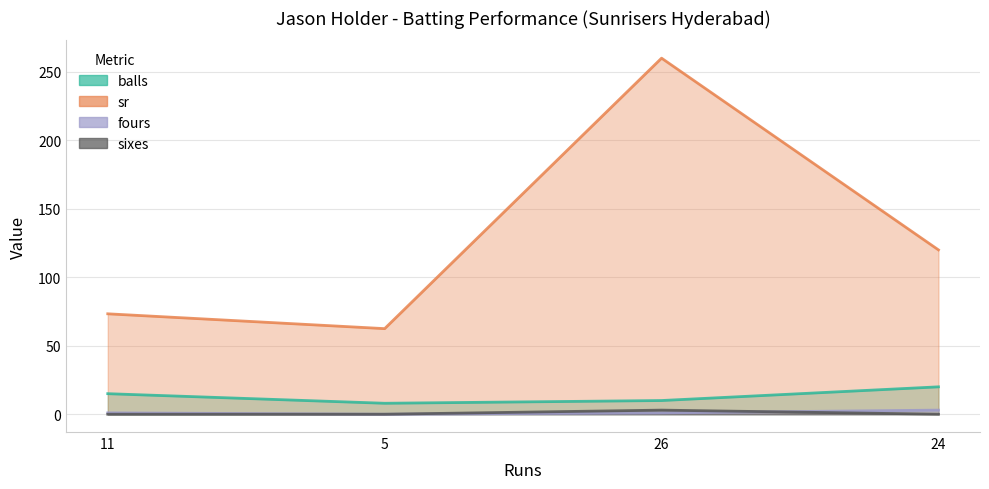

How many intersections are there between sixes and fours?

1